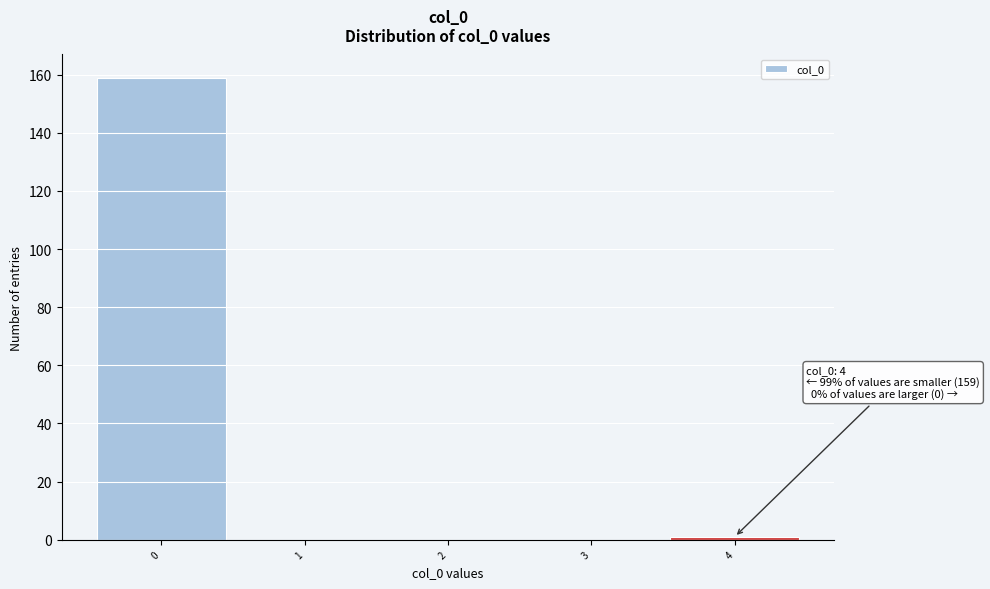

Which range on the x-axis has the tallest bar?

-0.5 to 0.5